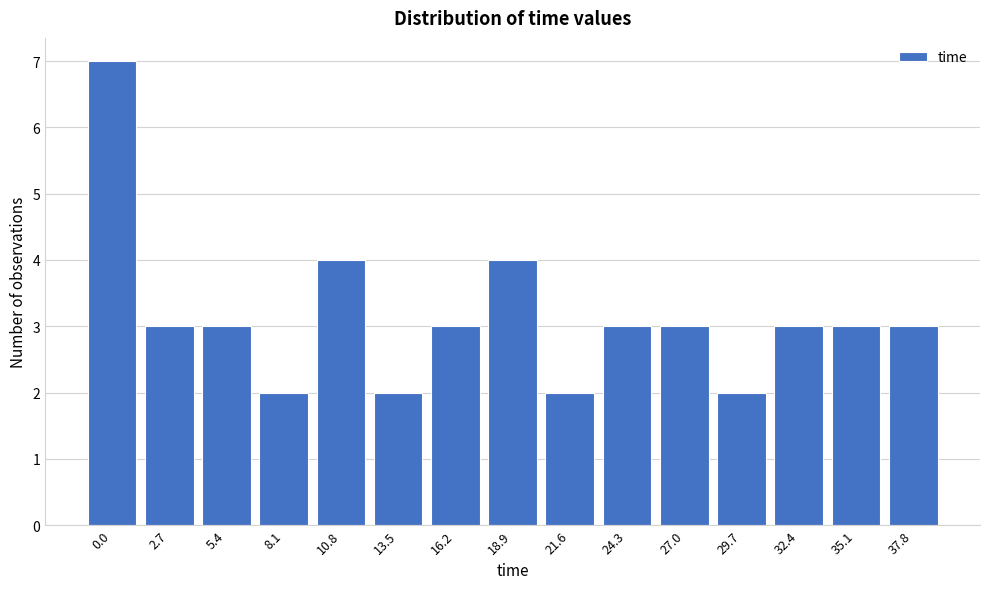

Reading left to right, list all the values displayed in this chart.

0.0=7	2.7=3	5.4=3	8.1=2	10.8=4	13.5=2	16.2=3	18.9=4	21.6=2	24.3=3	27.0=3	29.7=2	32.4=3	35.1=3	37.8=3